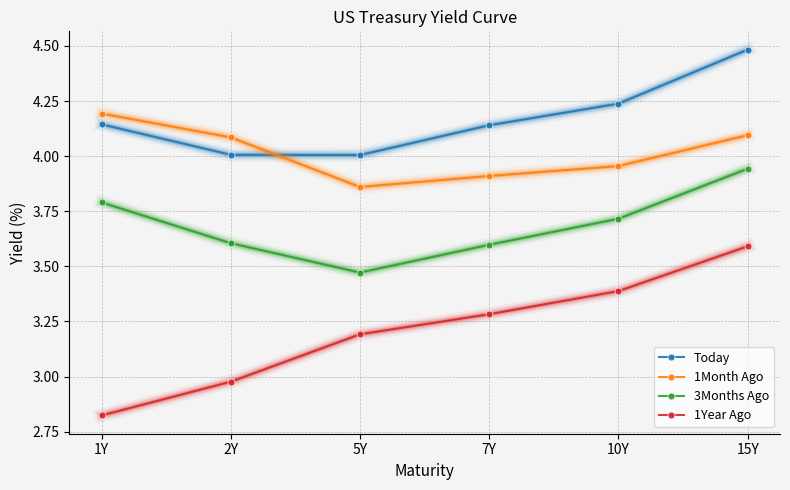

At how many categories does at least one series exceed 3?

6